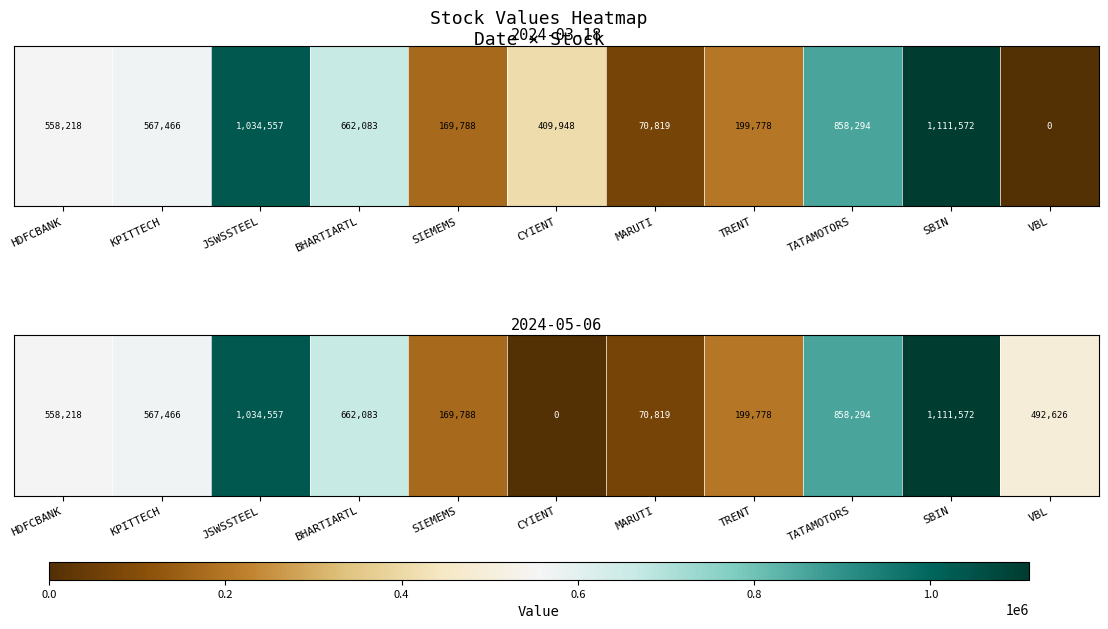

The value at JSWSSTEEL is 1034557. True or false?

True